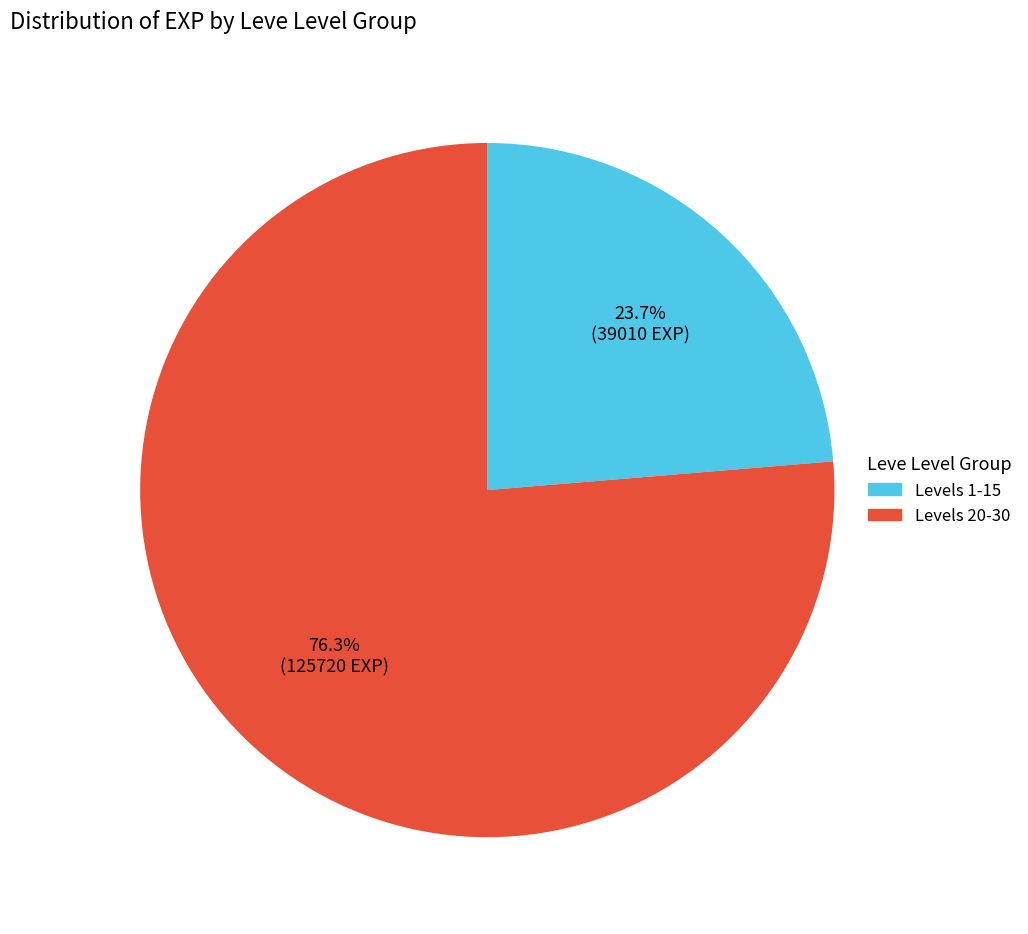

Is there a majority slice in this chart?

Yes